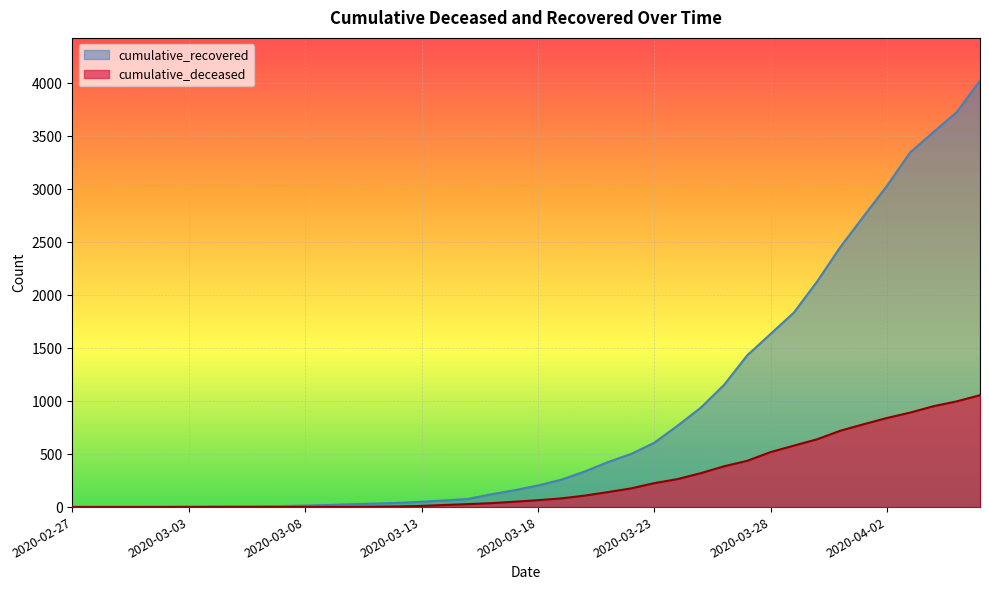

Reading left to right, transcribe all the data shown in this chart.

cumulative_recovered: 2020-02-27=3	2020-02-28=4	2020-02-29=4	2020-03-01=4	2020-03-02=5	2020-03-03=6	2020-03-04=8	2020-03-05=9	2020-03-06=9	2020-03-07=10	2020-03-08=14	2020-03-09=20	2020-03-10=27	2020-03-11=33	2020-03-12=40	2020-03-13=50	2020-03-14=63	2020-03-15=77	2020-03-16=121	2020-03-17=159	2020-03-18=204	2020-03-19=258	2020-03-20=335	2020-03-21=424	2020-03-22=501	2020-03-23=607	2020-03-24=768	2020-03-25=938	2020-03-26=1153	2020-03-27=1433	2020-03-28=1634	2020-03-29=1836	2020-03-30=2129	2020-03-31=2455	2020-04-01=2745	2020-04-02=3032	2020-04-03=3348	2020-04-04=3539	2020-04-05=3728	2020-04-06=4026
cumulative_deceased: 2020-02-27=0	2020-02-28=0	2020-02-29=0	2020-03-01=0	2020-03-02=0	2020-03-03=0	2020-03-04=0	2020-03-05=0	2020-03-06=0	2020-03-07=1	2020-03-08=2	2020-03-09=2	2020-03-10=2	2020-03-11=4	2020-03-12=6	2020-03-13=11	2020-03-14=20	2020-03-15=28	2020-03-16=37	2020-03-17=51	2020-03-18=65	2020-03-19=82	2020-03-20=108	2020-03-21=141	2020-03-22=176	2020-03-23=226	2020-03-24=264	2020-03-25=320	2020-03-26=385	2020-03-27=437	2020-03-28=519	2020-03-29=580	2020-03-30=640	2020-03-31=721	2020-04-01=782	2020-04-02=841	2020-04-03=892	2020-04-04=952	2020-04-05=998	2020-04-06=1056